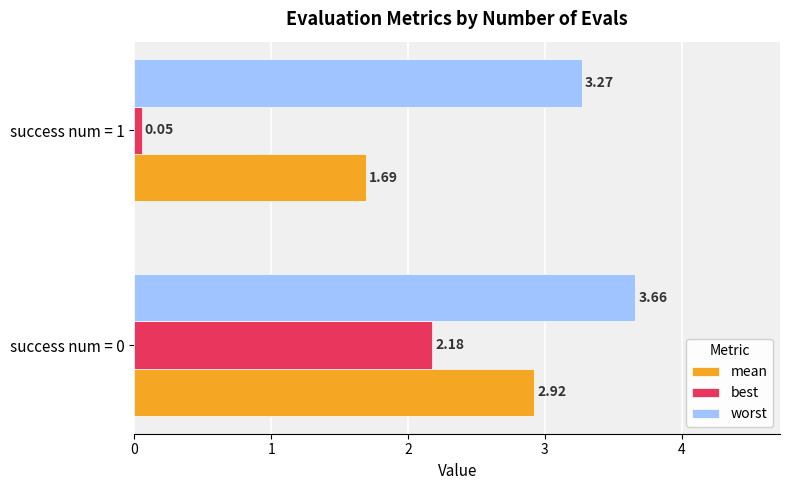

What is the sum of the worst values at success num = 0 and success num = 1?

6.9